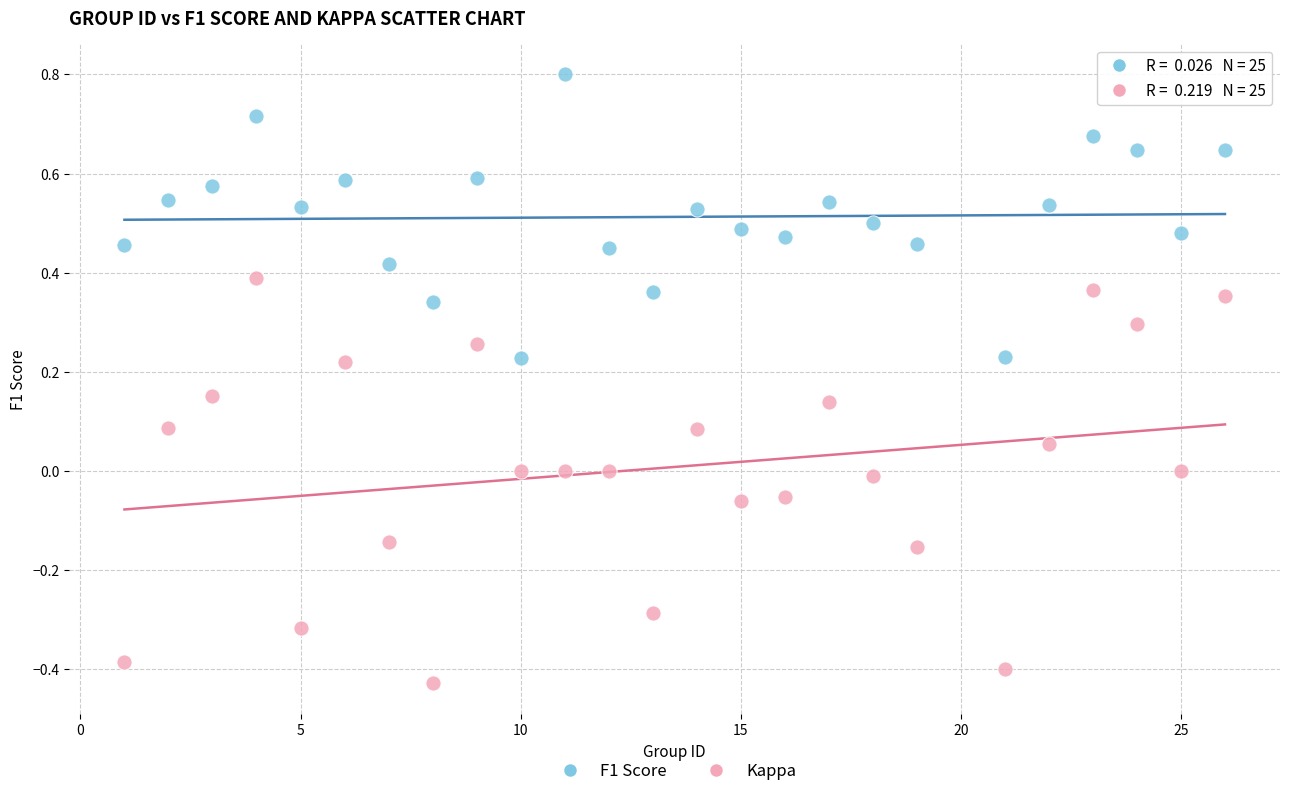

Which series has the largest Y range (max minus min)?

Kappa